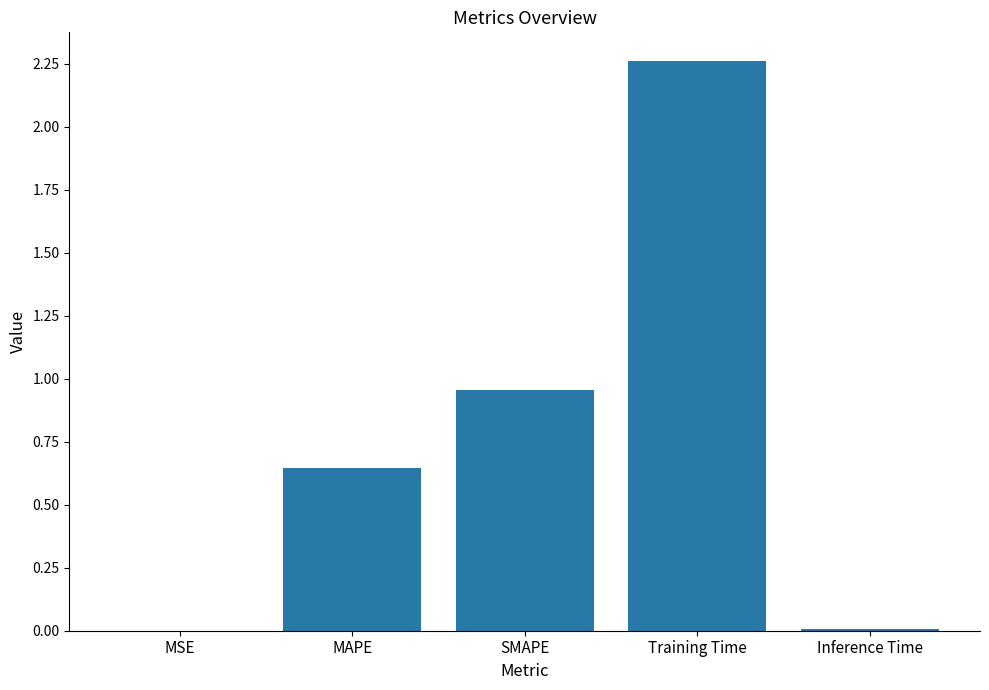

What is the sum of all values?

3.9